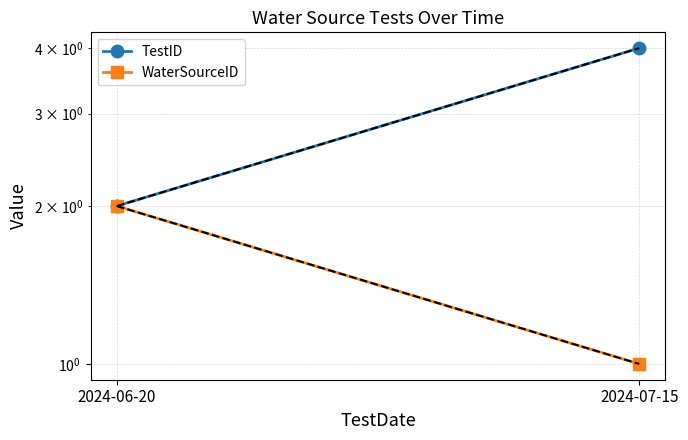

How many TestID values are between 2 and 4?

2